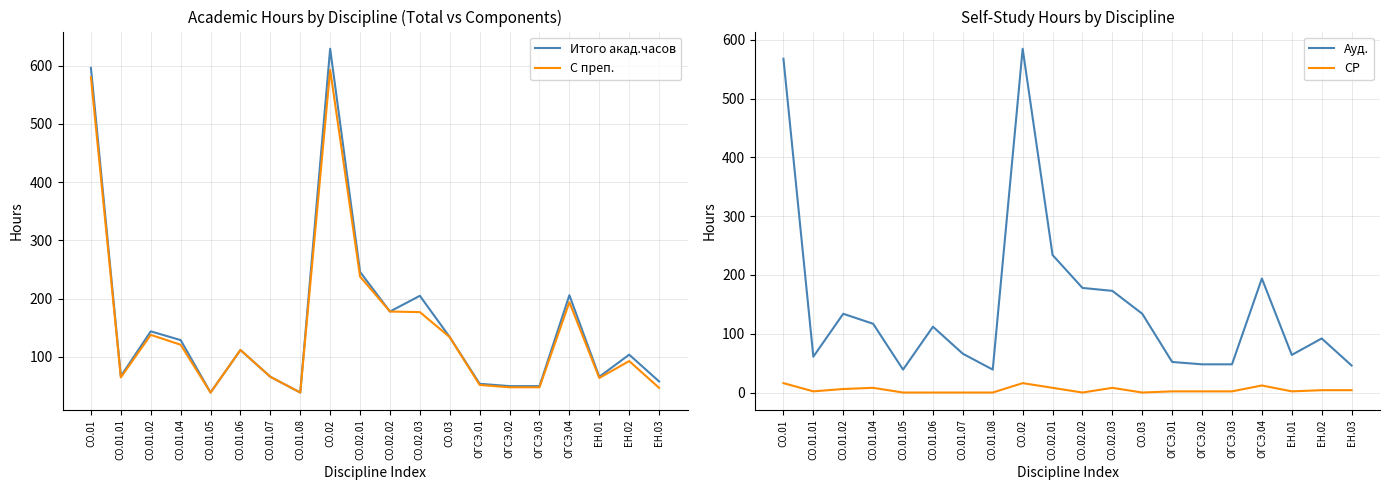

Does the chart display data point markers on the line(s)?

No